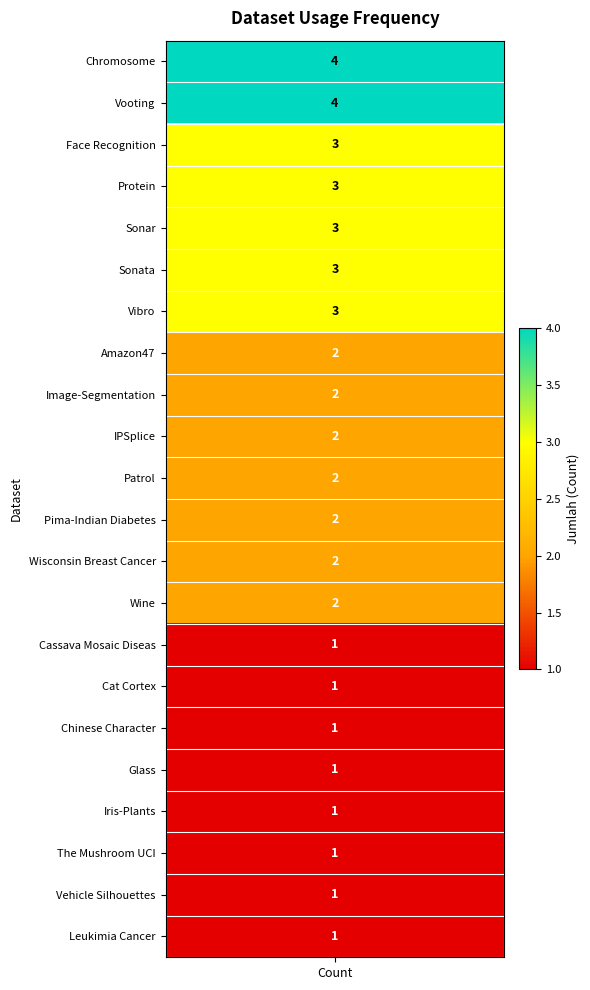

Which category has the highest value across all series?

counts